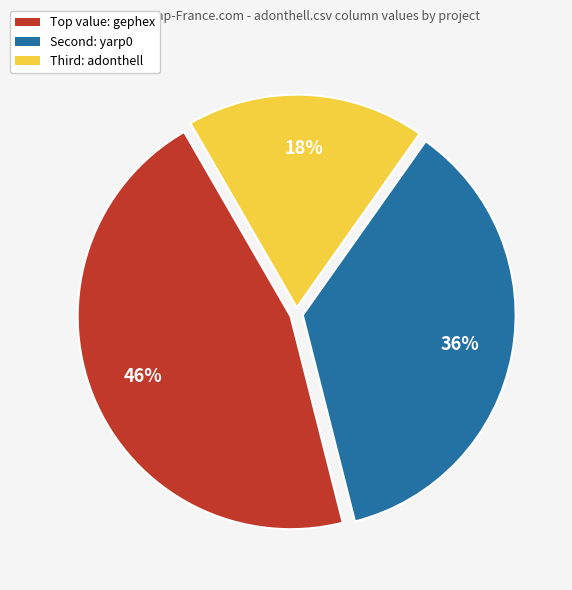

Is there a majority slice in this chart?

No